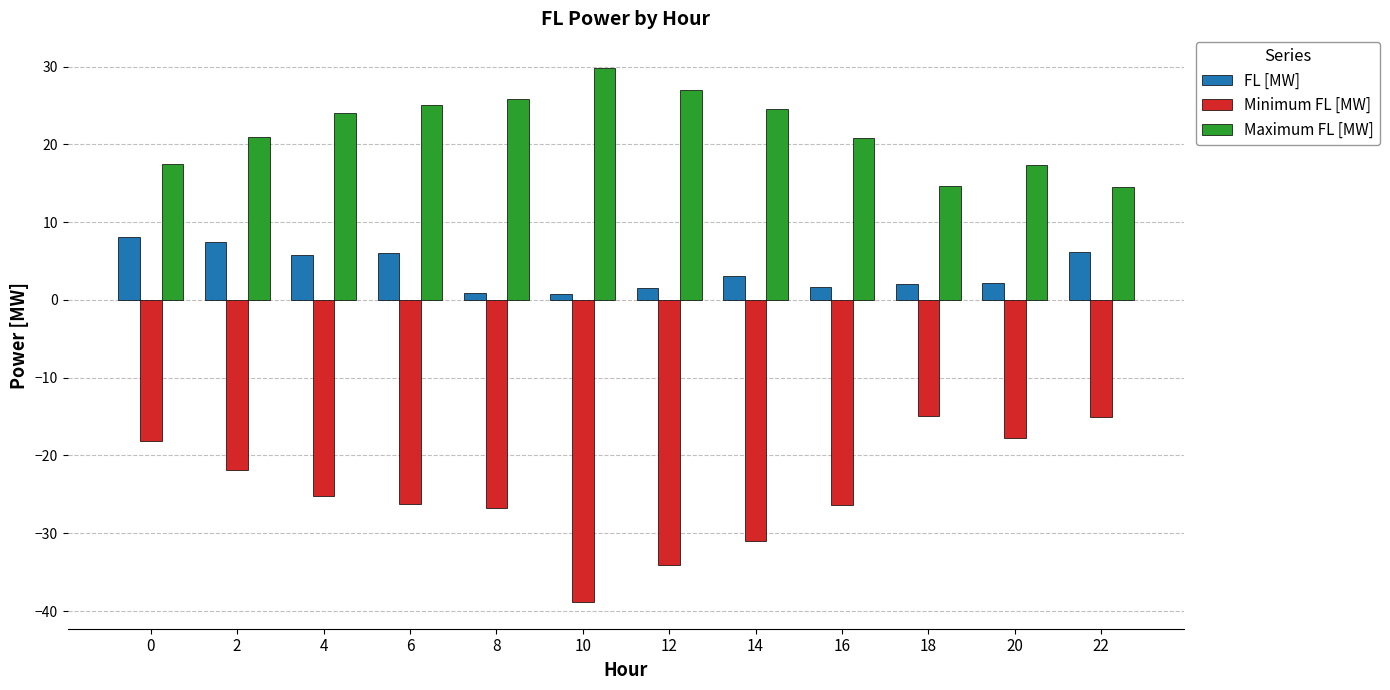

What are all the series names shown in the legend?

FL [MW], Minimum FL [MW], Maximum FL [MW]